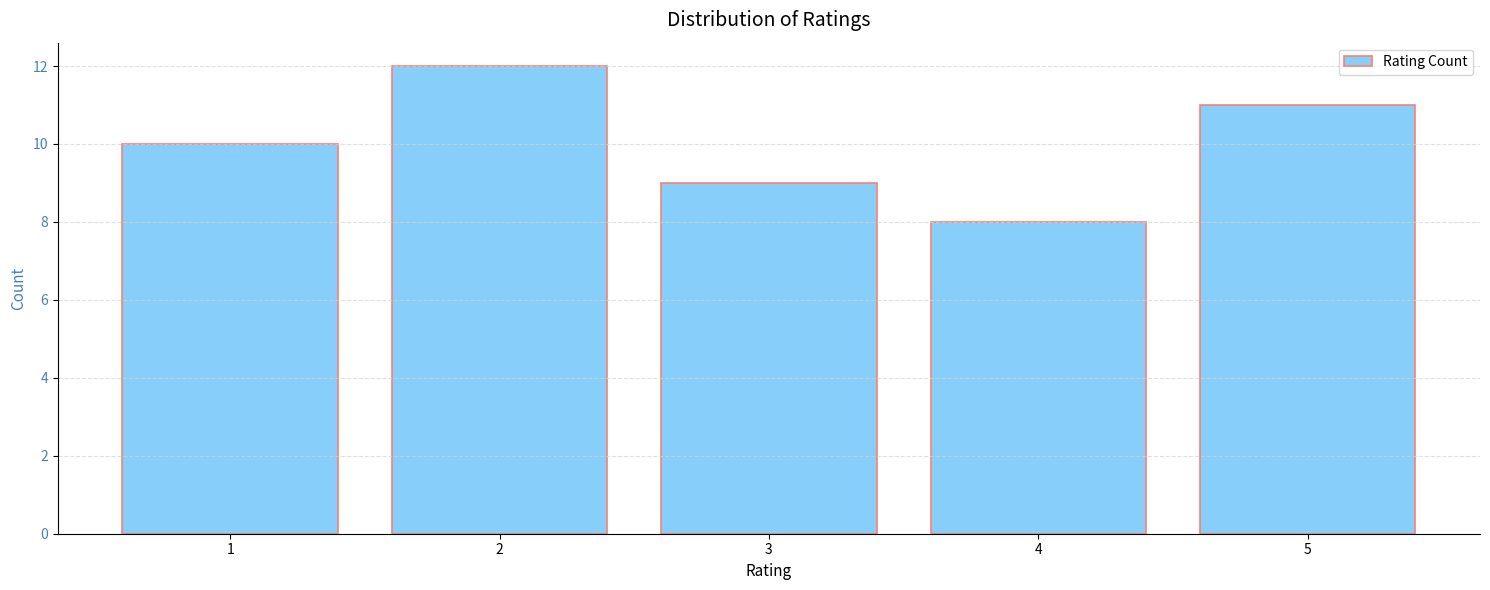

Over which range of the x-axis is the bar tallest?

1.5 to 2.5